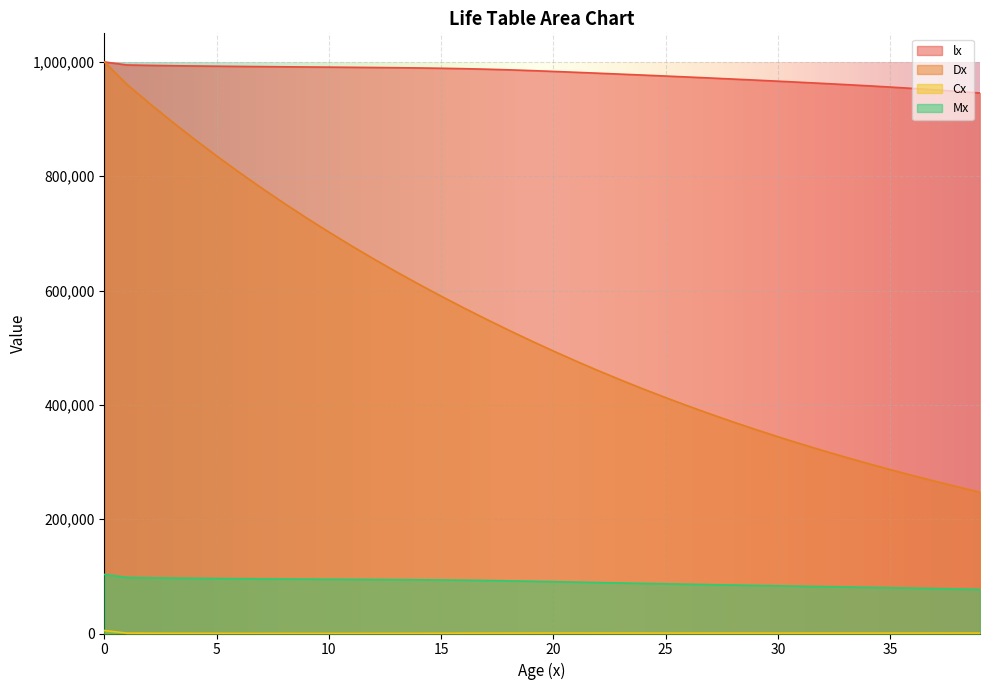

Reading left to right, transcribe all the data shown in this chart.

lx: 0=1000000.0	1=994632.0	2=993906.0	3=993351.0	4=992878.0	5=992474.0	6=992105.0	7=991773.0	8=991460.0	9=991147.0	10=990853.0	11=990541.0	12=990228.0	13=989860.0	14=989422.0	15=988884.0	16=988176.0	17=987279.0	18=986166.0	19=984848.0	20=983382.0	21=981830.0	22=980227.0	23=978596.0	24=976943.0	25=975262.0	26=973552.0	27=971800.0	28=970004.0	29=968166.0	30=966281.0	31=964354.0	32=962390.0	33=960362.0	34=958244.0	35=956000.0	36=953632.0	37=951116.0	38=948445.0	39=945596.0
Dx: 0=1000000.0	1=960997.1	2=927821.9	3=895945.7	4=865235.8	5=835636.5	6=807078.1	7=779524.6	8=752926.2	9=727235.3	10=702434.3	11=678466.8	12=655316.4	13=632920.6	14=611246.9	15=590255.6	16=569886.9	17=550115.6	18=530913.5	19=512274.3	20=494214.2	21=476748.1	22=459874.1	23=443583.5	24=427859.2	25=412679.2	26=398024.7	27=383872.9	28=370206.2	29=357009.4	30=344265.1	31=331959.9	32=320081.0	33=308605.3	34=297511.8	35=286777.9	36=276393.8	37=266342.5	38=256613.1	39=247190.6
Cx: 0=5276.5	1=689.5	2=509.3	3=419.3	4=346.1	5=304.6	6=265.5	7=241.8	8=233.6	9=212.0	10=218.1	11=210.7	12=239.4	13=275.3	14=326.7	15=415.4	16=507.9	17=609.6	18=698.0	19=749.5	20=766.2	21=765.1	22=752.6	23=736.5	24=723.7	25=711.2	26=704.5	27=697.0	28=689.5	29=683.6	30=674.5	31=664.5	32=663.0	33=669.0	34=684.8	35=698.2	36=716.5	37=735.5	38=757.7	39=785.5
Mx: 0=103402.3	1=98125.9	2=97436.4	3=96927.1	4=96507.8	5=96161.7	6=95857.1	7=95591.7	8=95349.9	9=95116.2	10=94904.2	11=94686.1	12=94475.3	13=94236.0	14=93960.7	15=93634.0	16=93218.6	17=92710.7	18=92101.1	19=91403.1	20=90653.5	21=89887.3	22=89122.3	23=88369.7	24=87633.2	25=86909.5	26=86198.3	27=85493.8	28=84796.8	29=84107.3	30=83423.7	31=82749.2	32=82084.7	33=81421.7	34=80752.7	35=80067.9	36=79369.6	37=78653.1	38=77917.7	39=77160.0